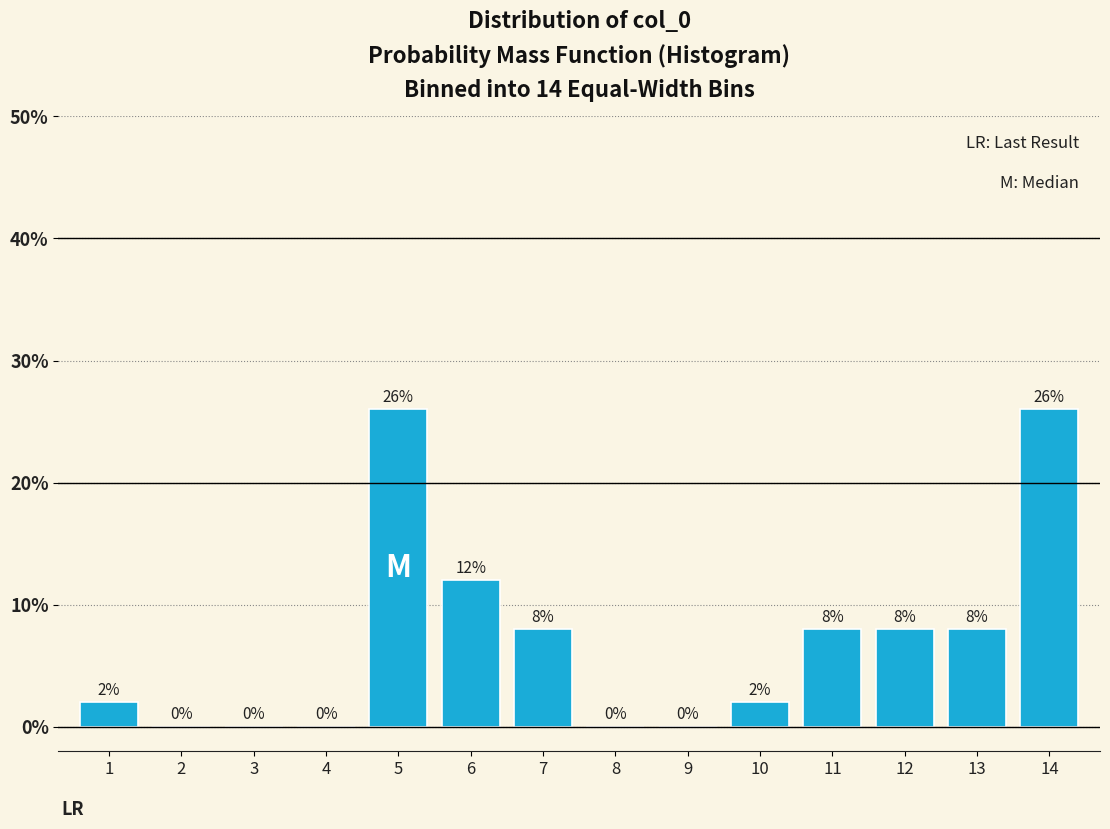

Reading left to right, what are all the values shown in this chart?

1=2	2=0	3=0	4=0	5=26	6=12	7=8	8=0	9=0	10=2	11=8	12=8	13=8	14=26